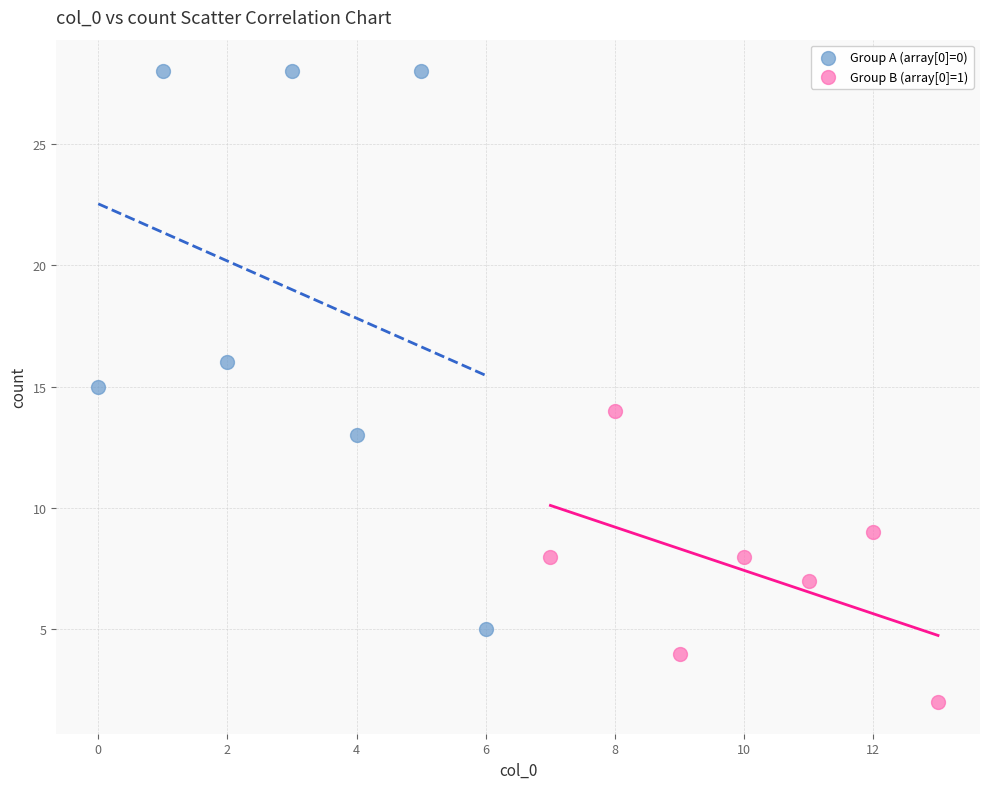

What are all the series names shown in the legend?

Group A (array[0]=0), Group B (array[0]=1)